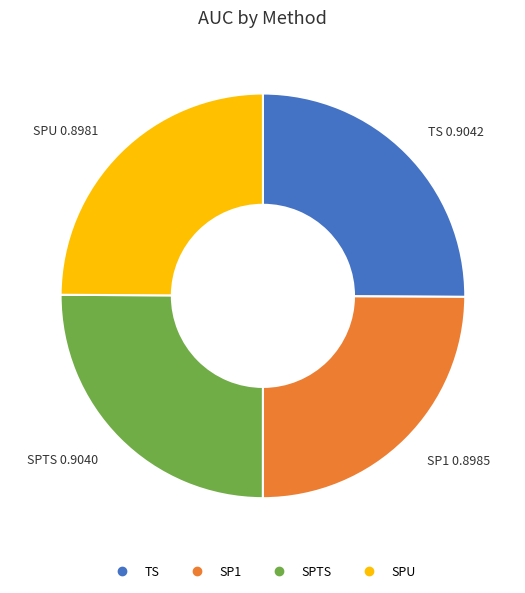

Is there any slice that represents more than half of the pie?

No